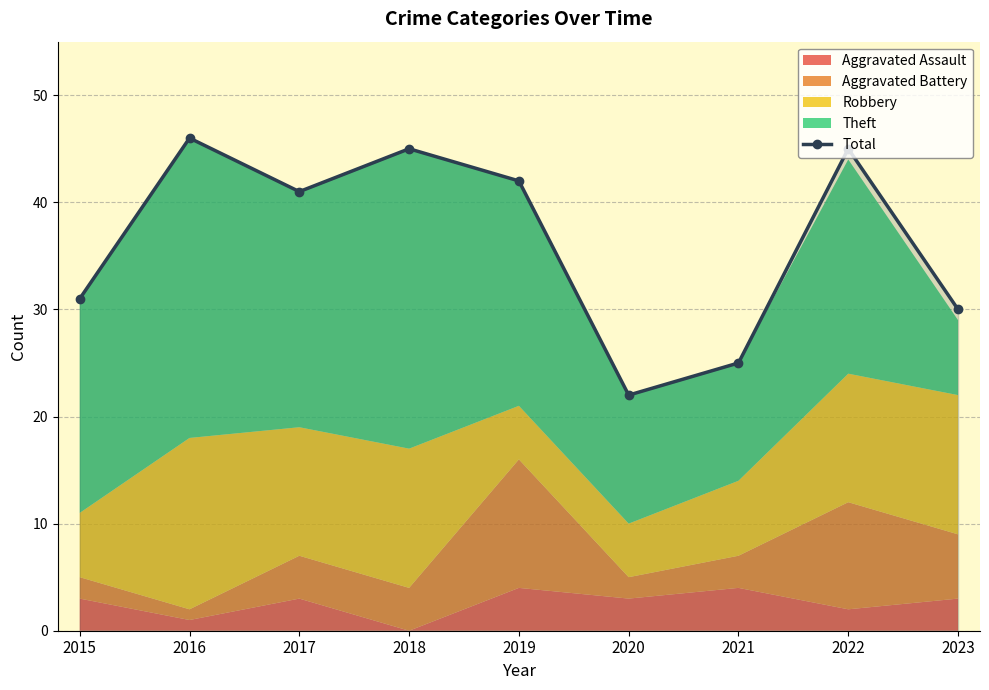

What value does the data have at 2016, to the nearest 5?

45